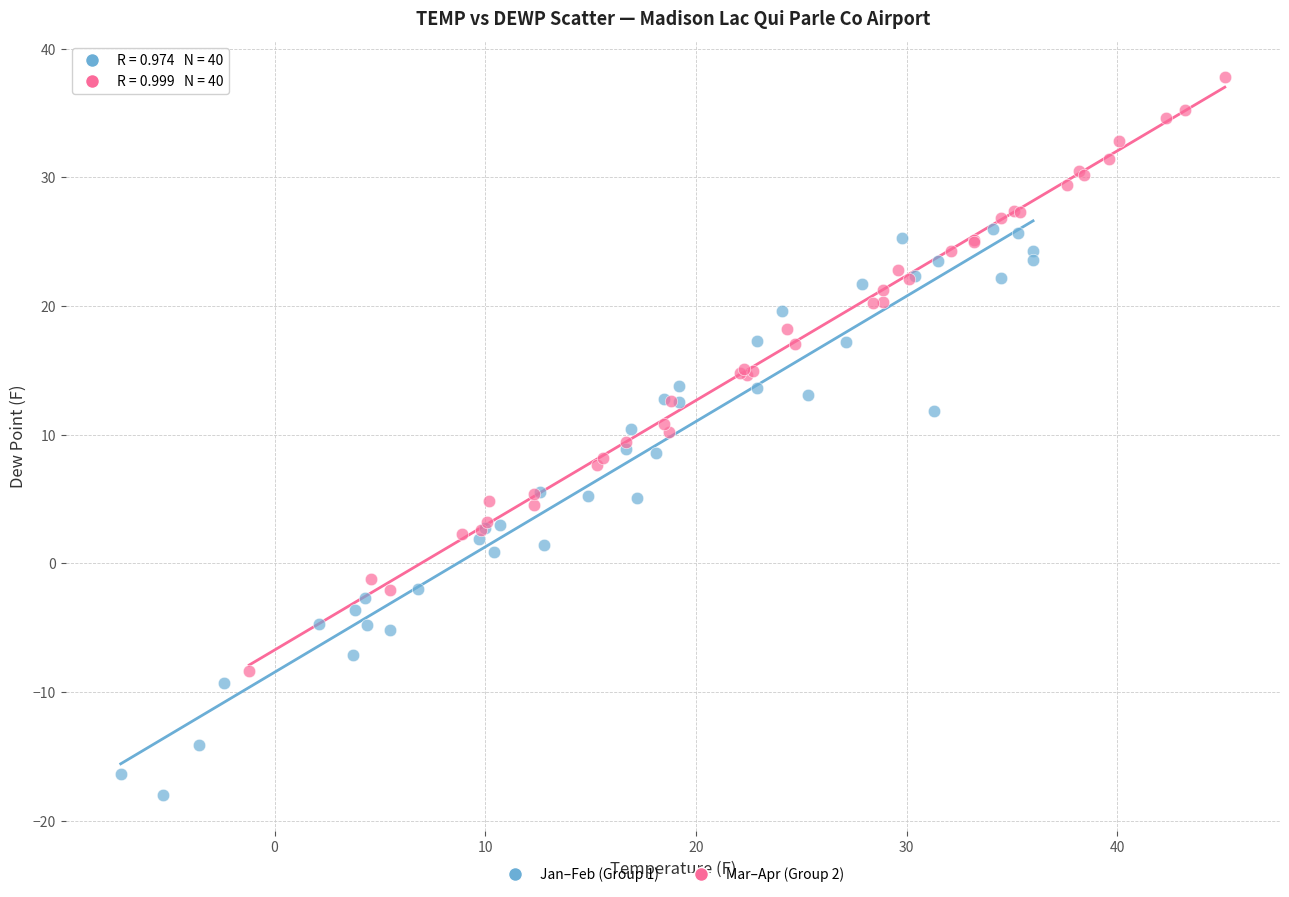

What are all the series names shown in the legend?

Jan–Feb (Group 1), Mar–Apr (Group 2)